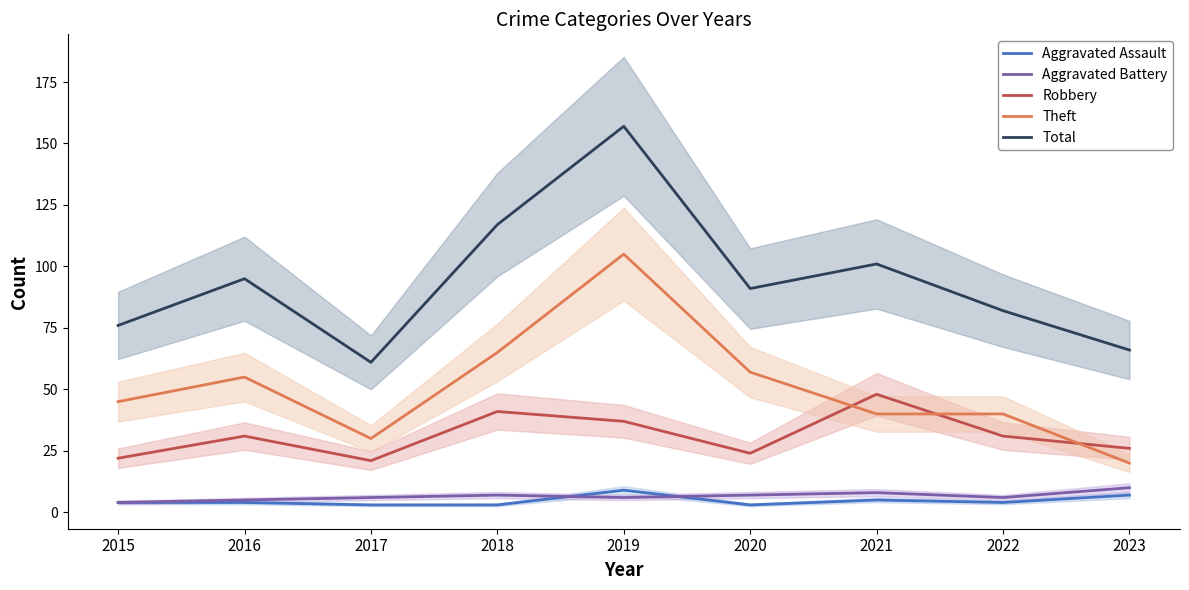

The Aggravated Battery series shows 2 at 2022. True or false?

False